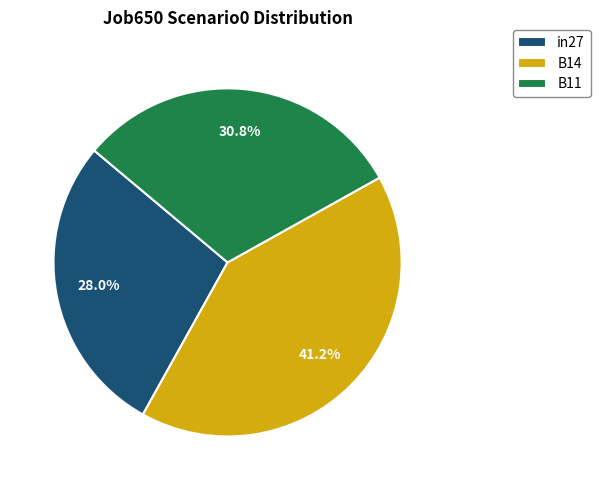

Does B11 represent more than half of the total?

No